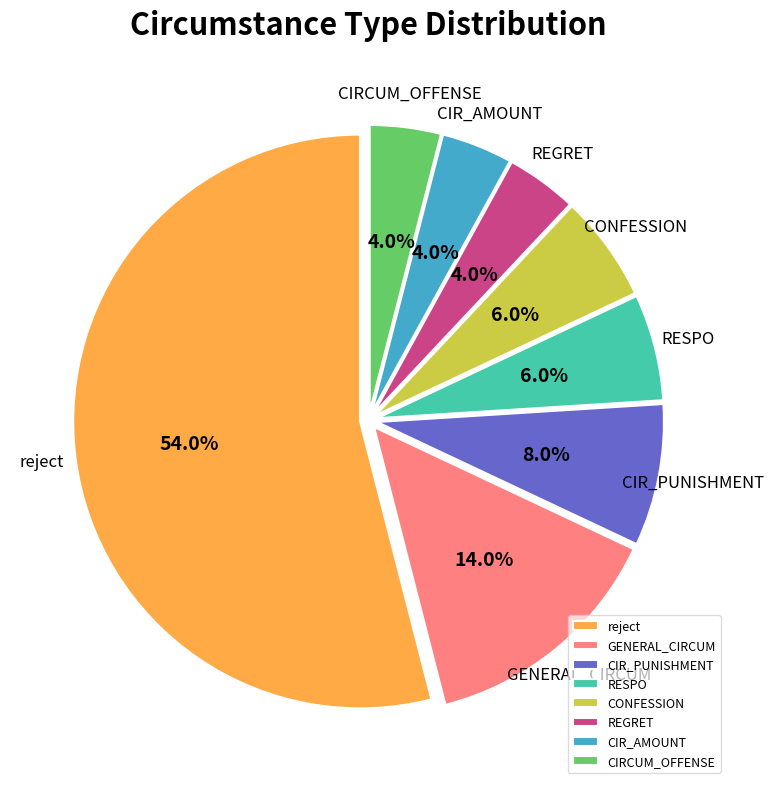

How much of the chart is everything except RESPO?

94.0%